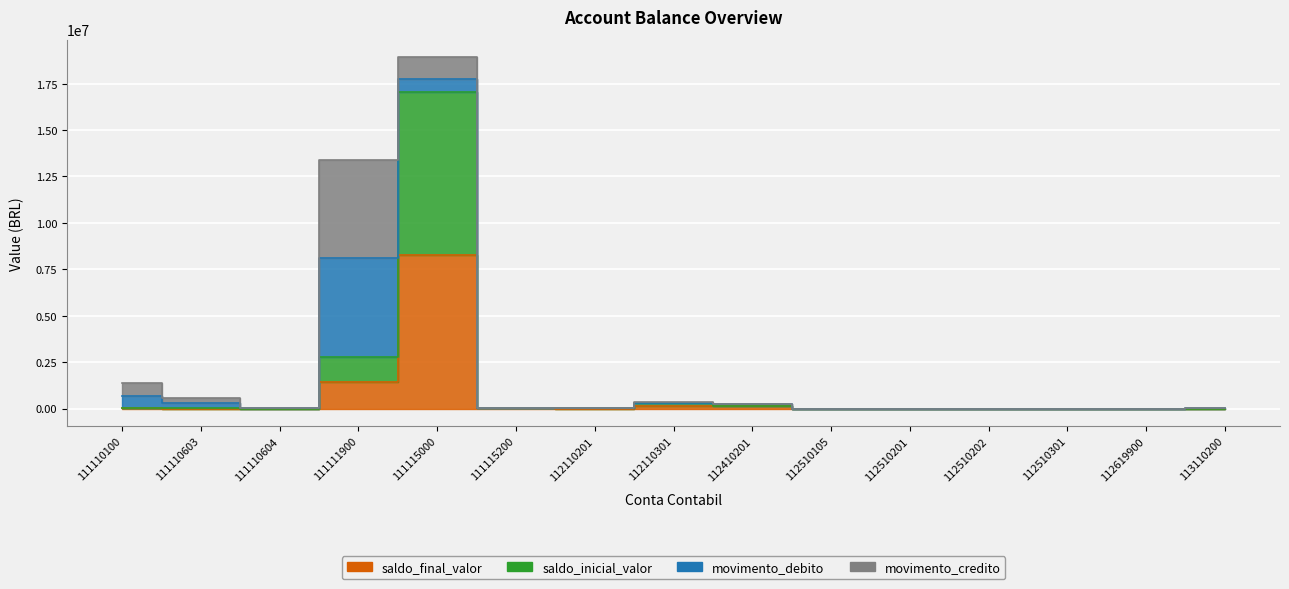

The value of saldo_inicial_valor at 111115000 is 17028123.1. True or false?

True